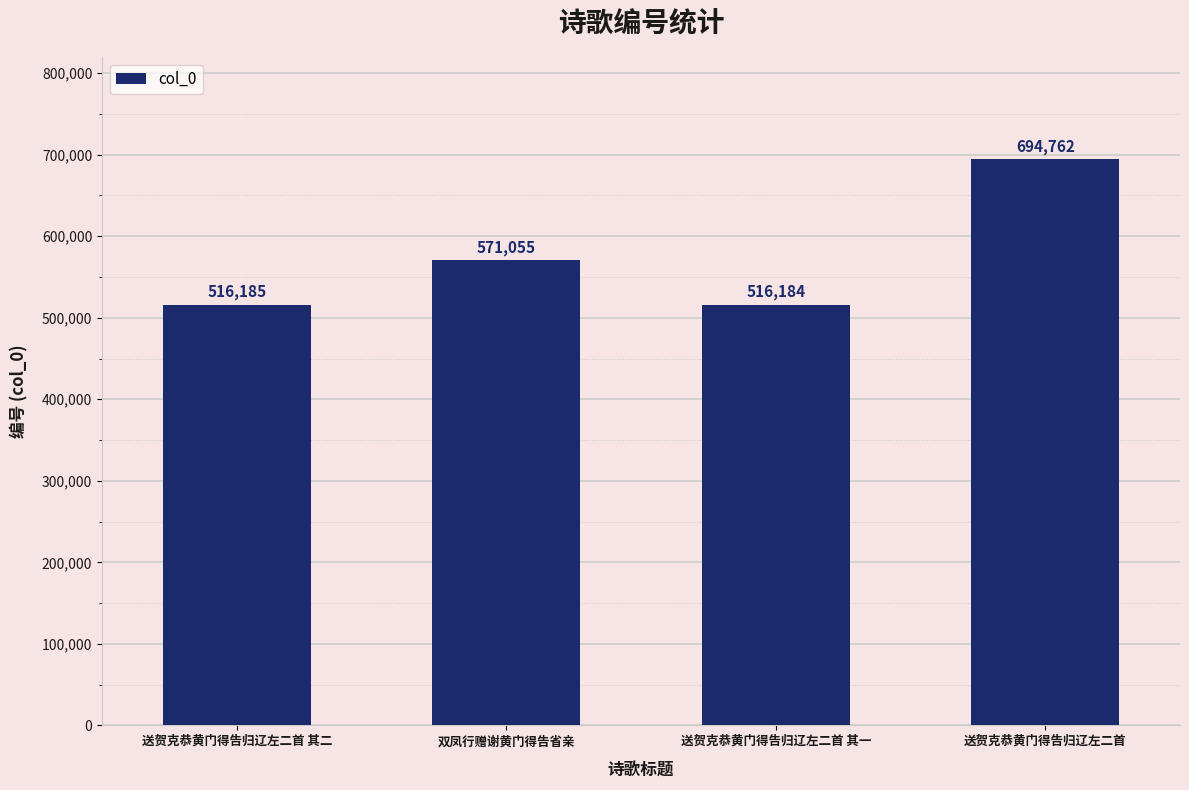

Which label corresponds to the largest value in the chart?

送贺克恭黄门得告归辽左二首